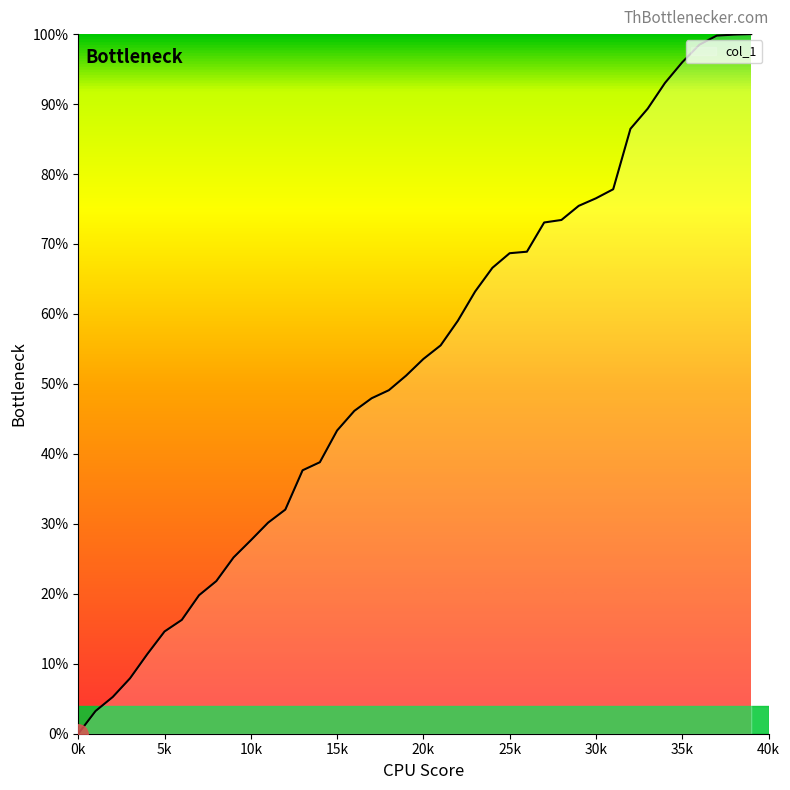

How many values are below 53?

20